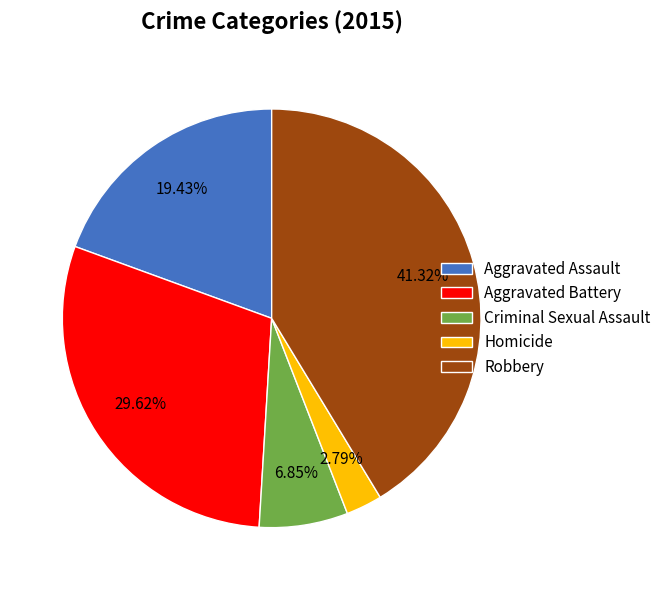

The Homicide slice represents 17% of the pie. True or false?

False